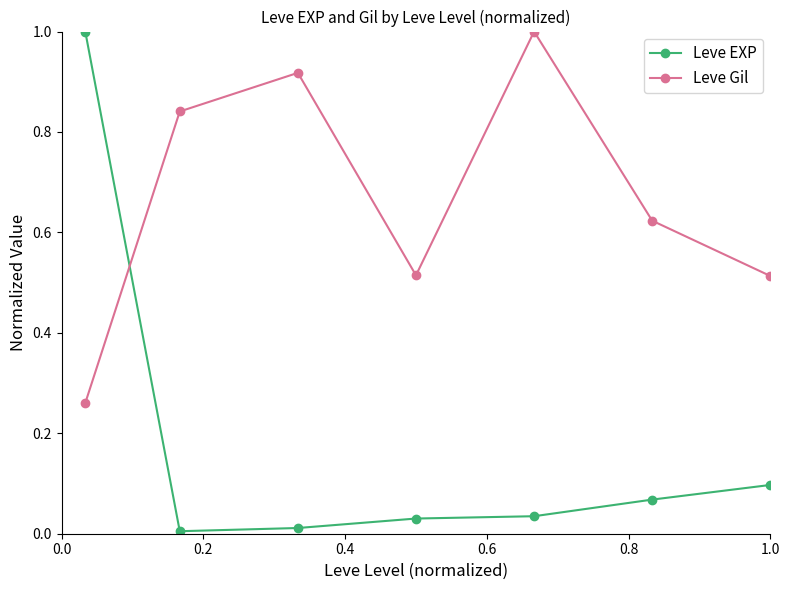

Which series has the largest total across all categories?

Leve Gil